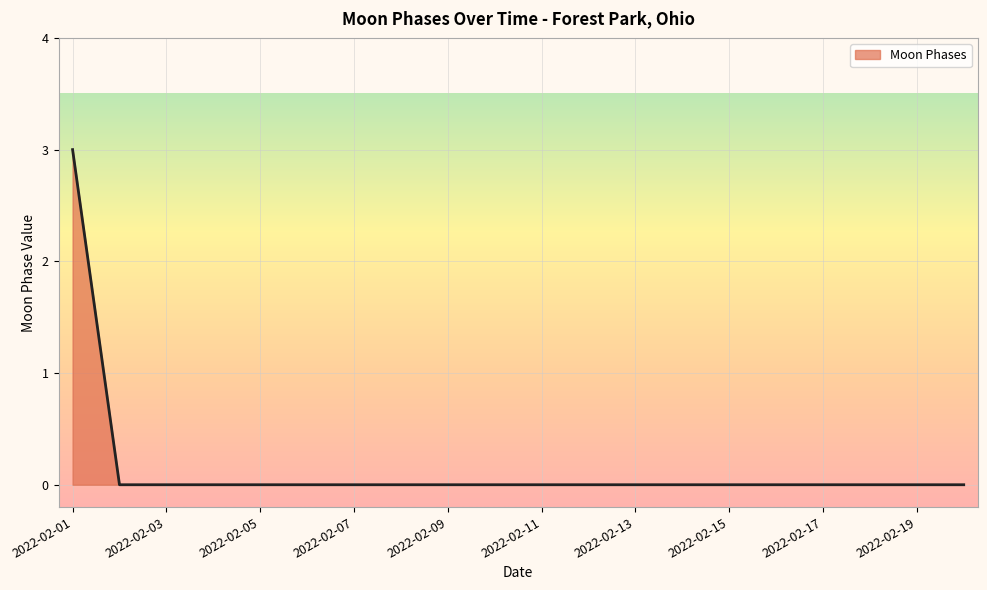

Does the chart display data point markers on the line(s)?

No